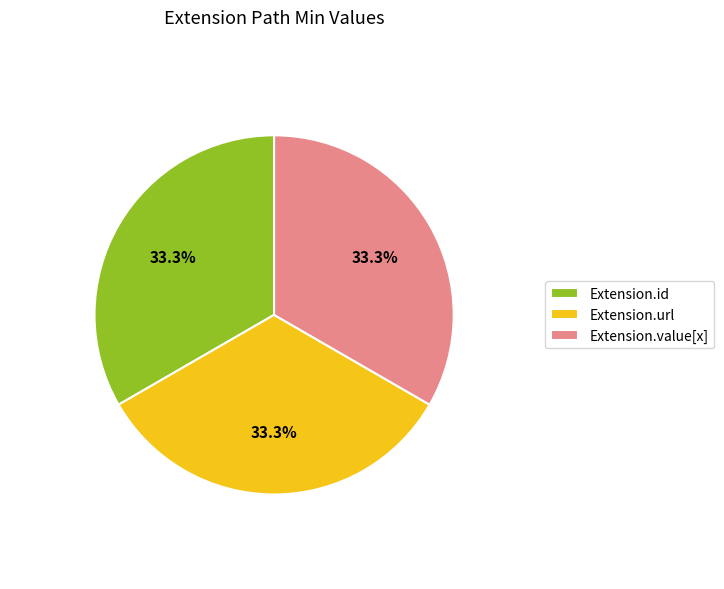

Combined, what portion of the pie is Extension.url and Extension.id?

66.7%